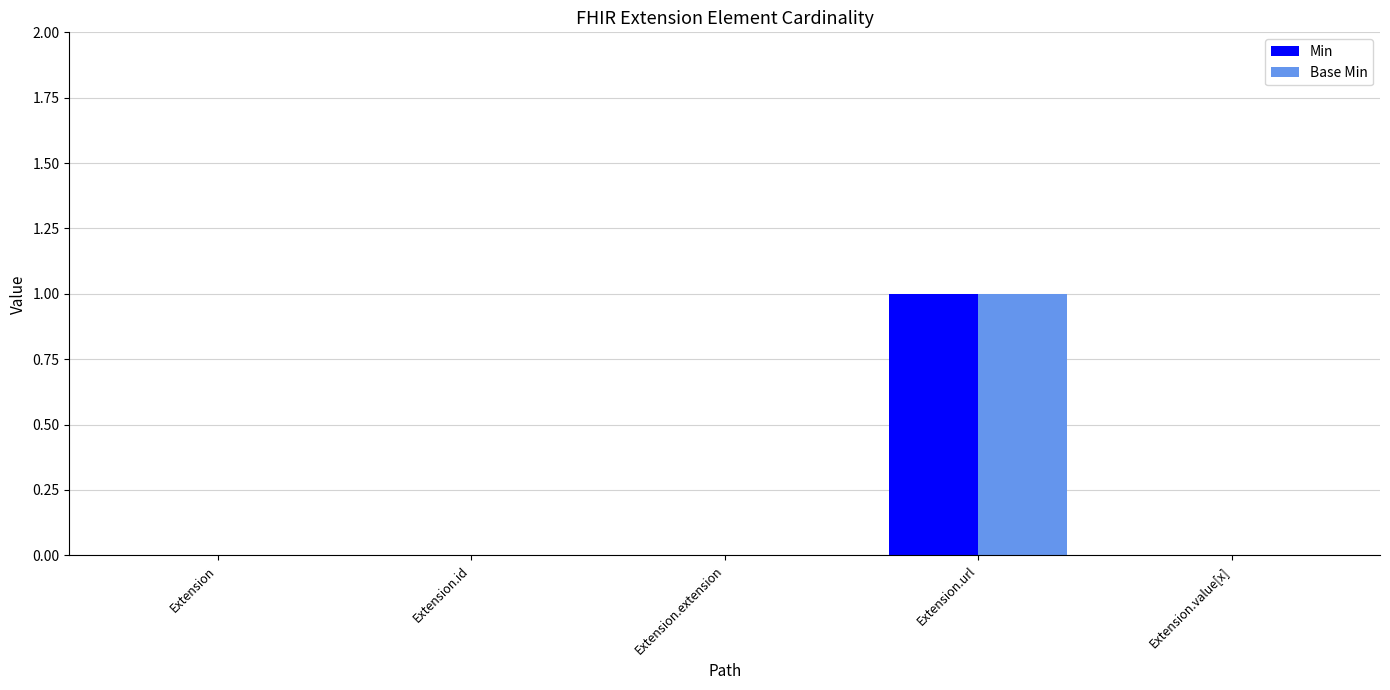

Is the value of Min at Extension.id greater than the value of Base Min at Extension.url?

No